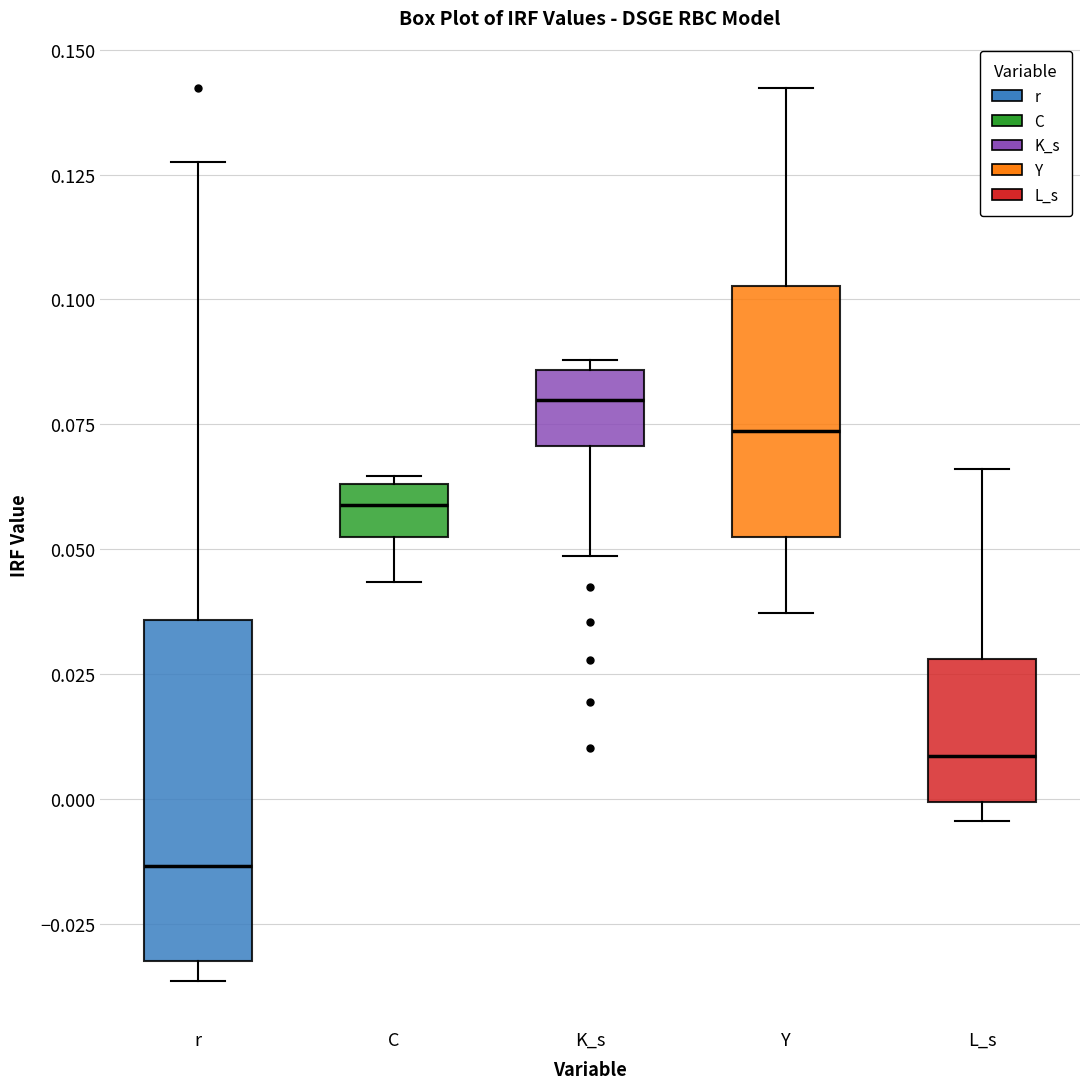

Which box's median line is the lowest?

r